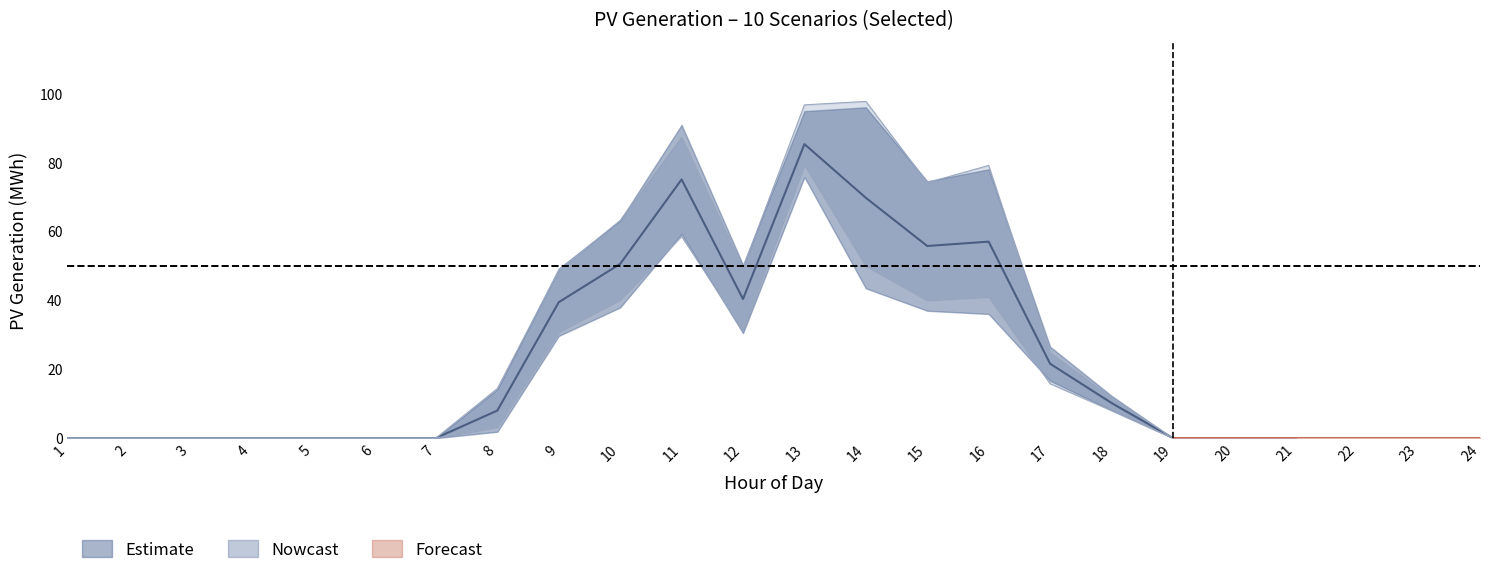

Does the chart display data point markers on the line(s)?

No